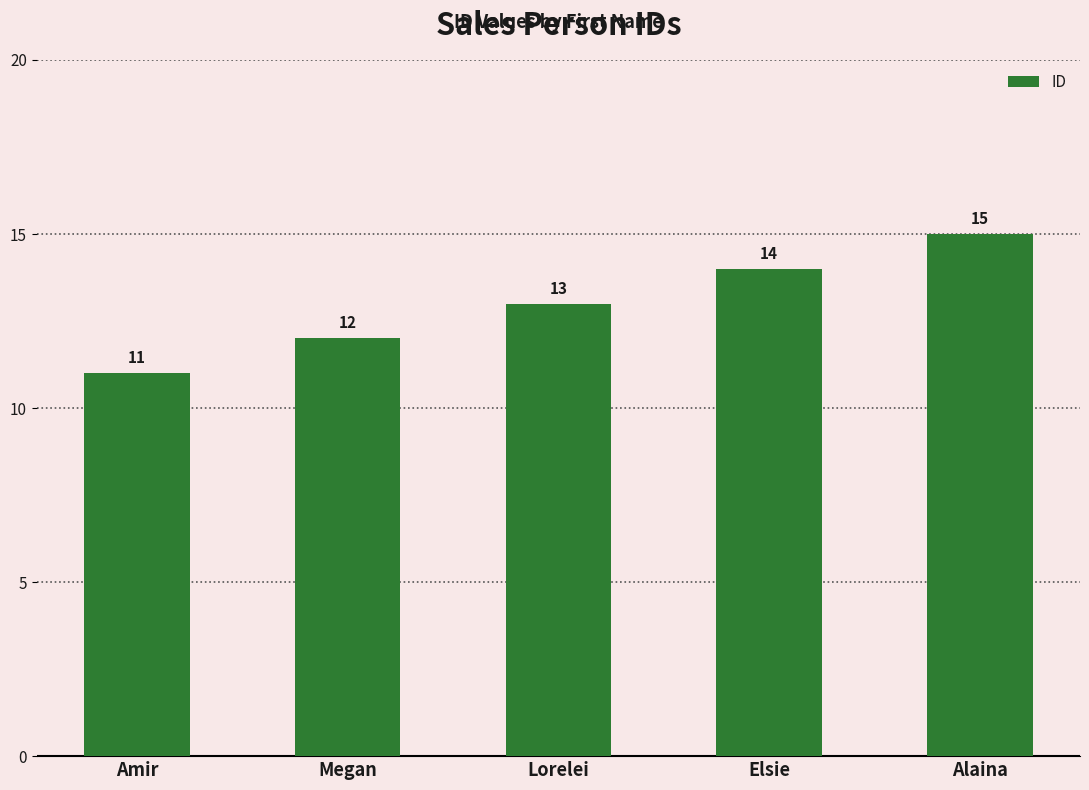

Rank the categories by value from lowest to highest.

Amir, Megan, Lorelei, Elsie, Alaina